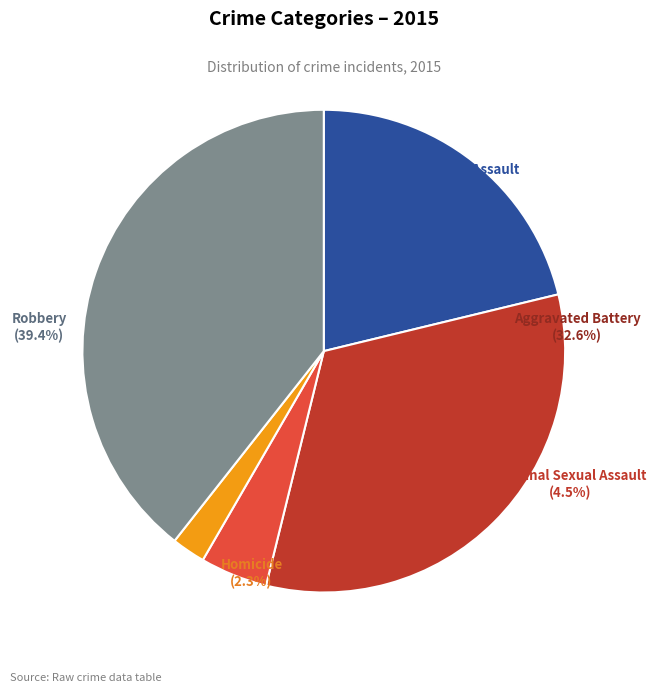

Does Criminal Sexual Assault account for over 50% of the chart?

No